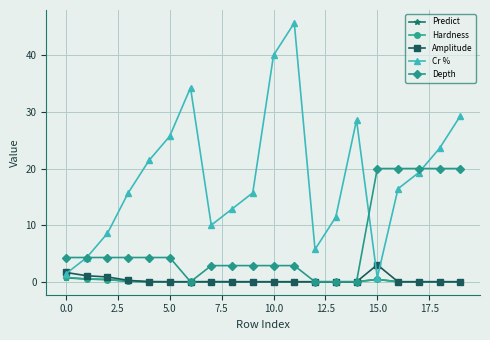

Which series has the widest spread of values?

Cr %